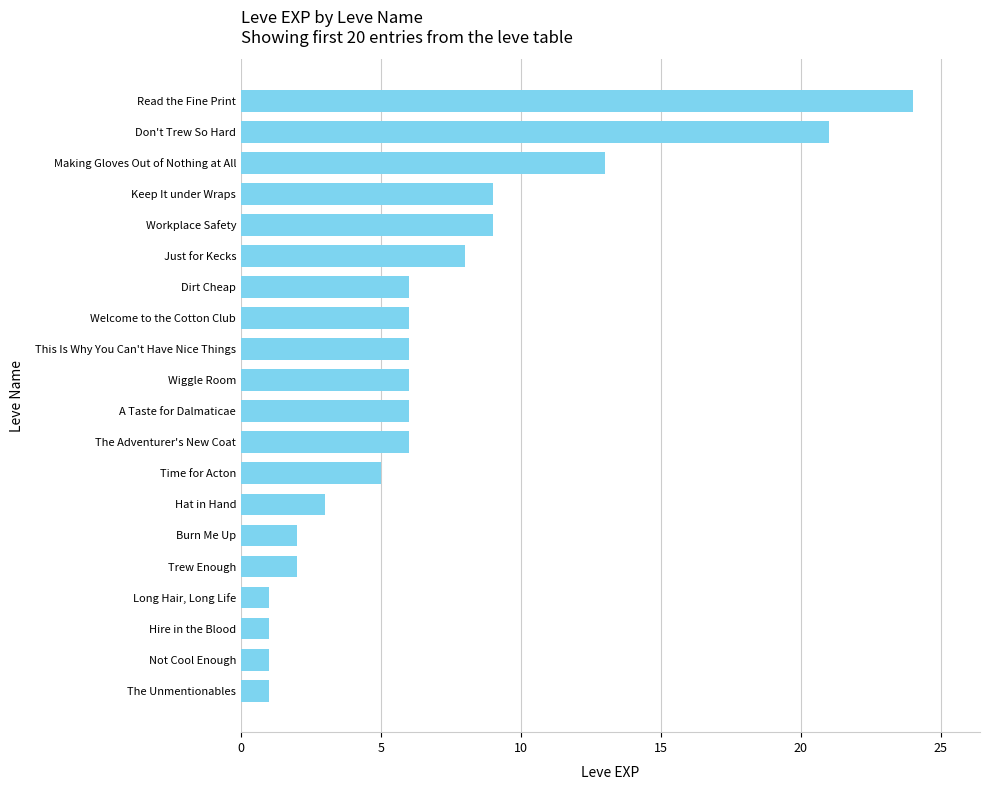

At which label is the value closest to 12?

Making Gloves Out of Nothing at All